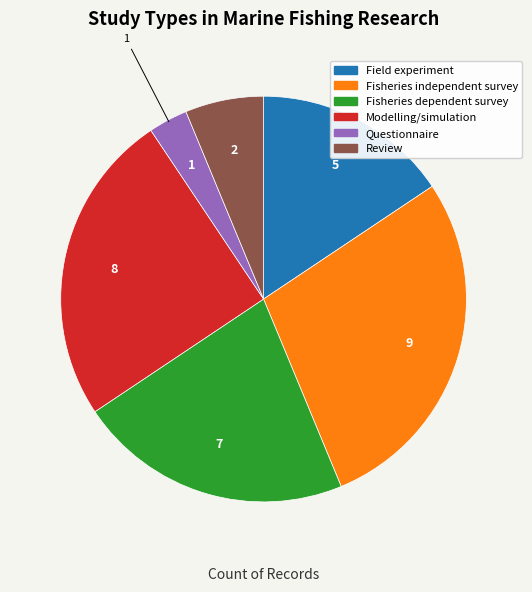

Which category has the smallest portion of the pie?

Questionnaire